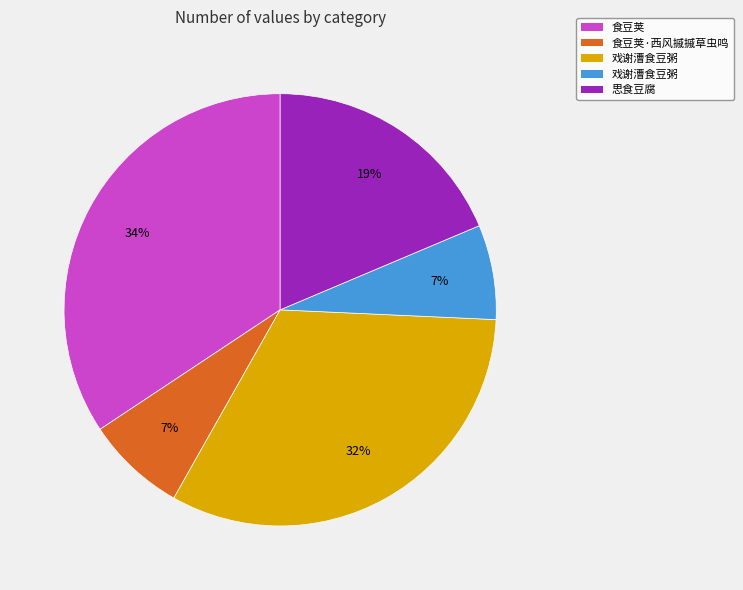

Does any single category account for the majority?

No